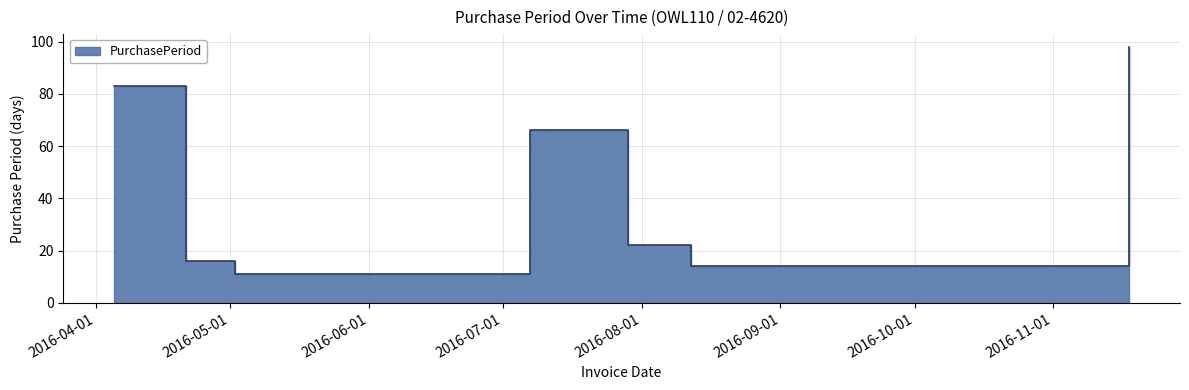

The value at 2016-05-02 is 11. True or false?

True